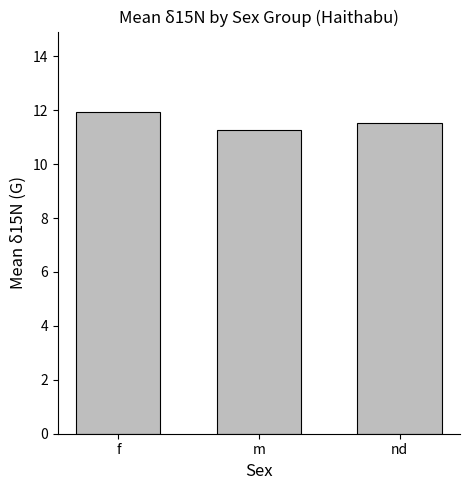

Are the bars horizontal?

No